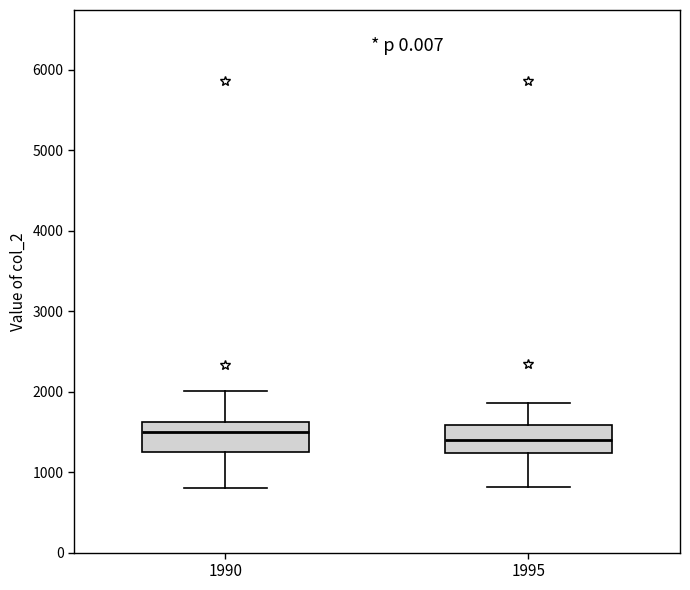

Reading left to right, transcribe this box plot: for each box, give where its median line is, the range the box spans, and where its two whiskers end, as read against the y-axis. The values are not printed on the chart, so give them approximately, as read against the axis.

1990: median 1500, box 1200 to 1600, whiskers 800 to 2000
1995: median 1400, box 1200 to 1600, whiskers 800 to 1900